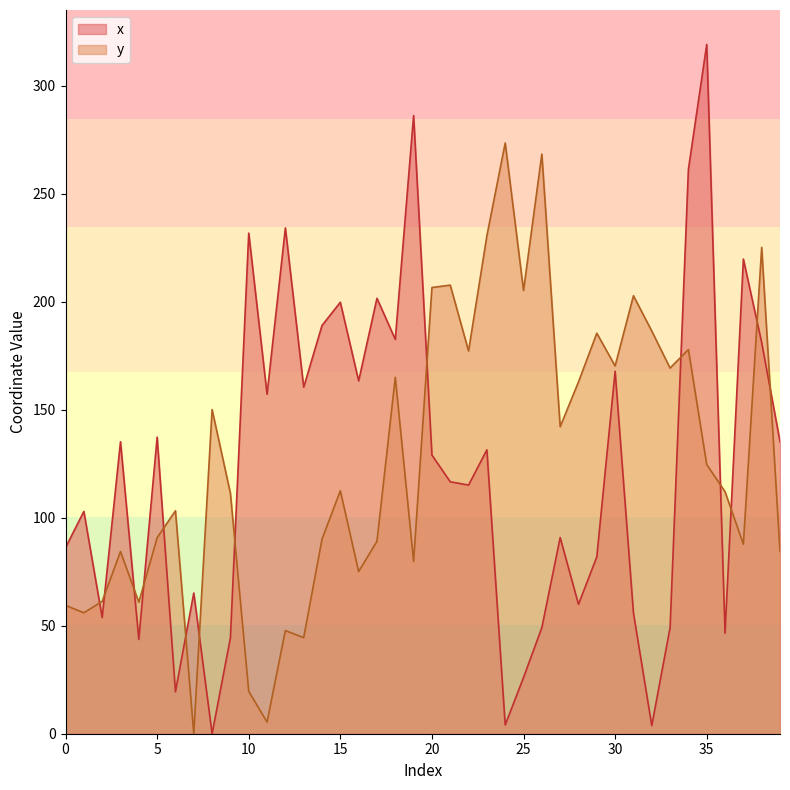

Between 2 and 11, which is larger?

11